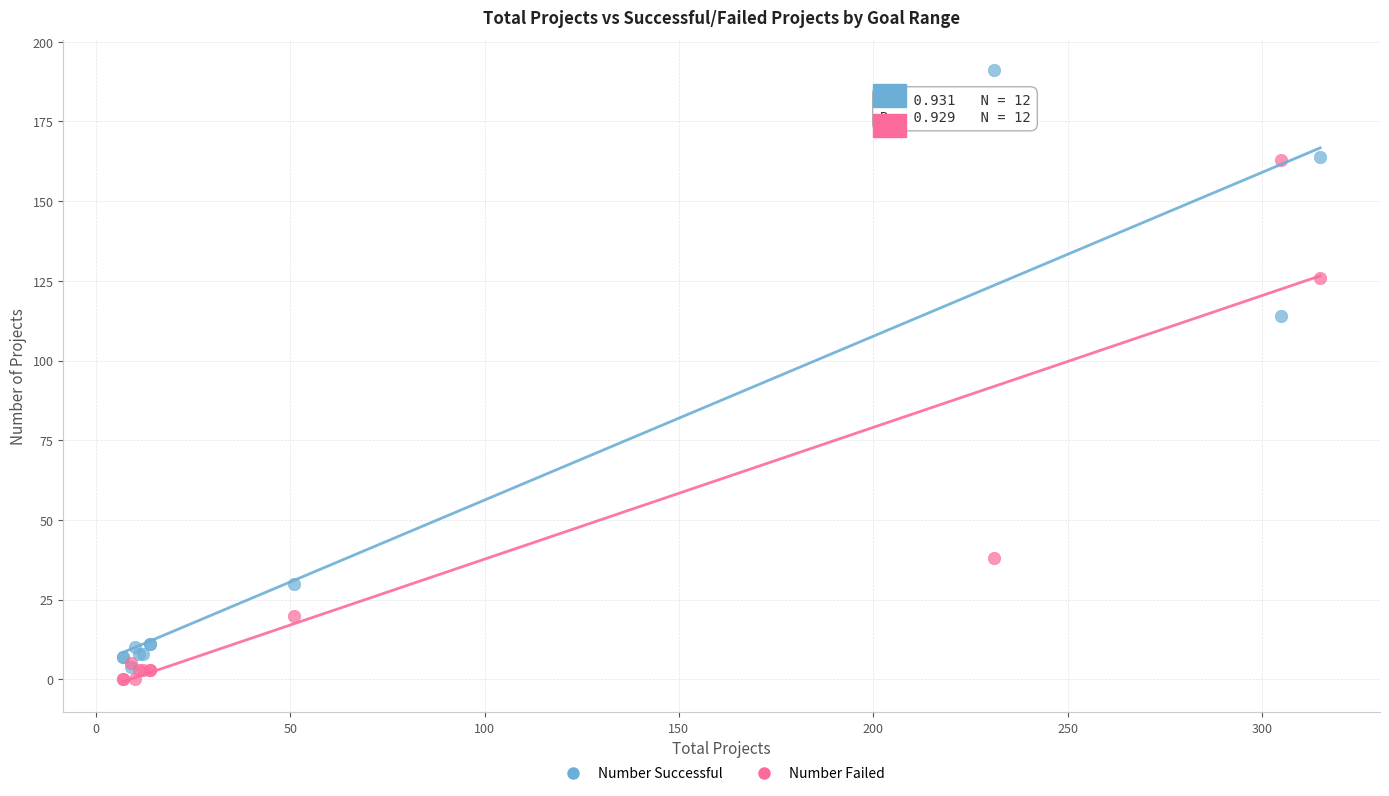

Across all series, what Y value is closest to 95?

114